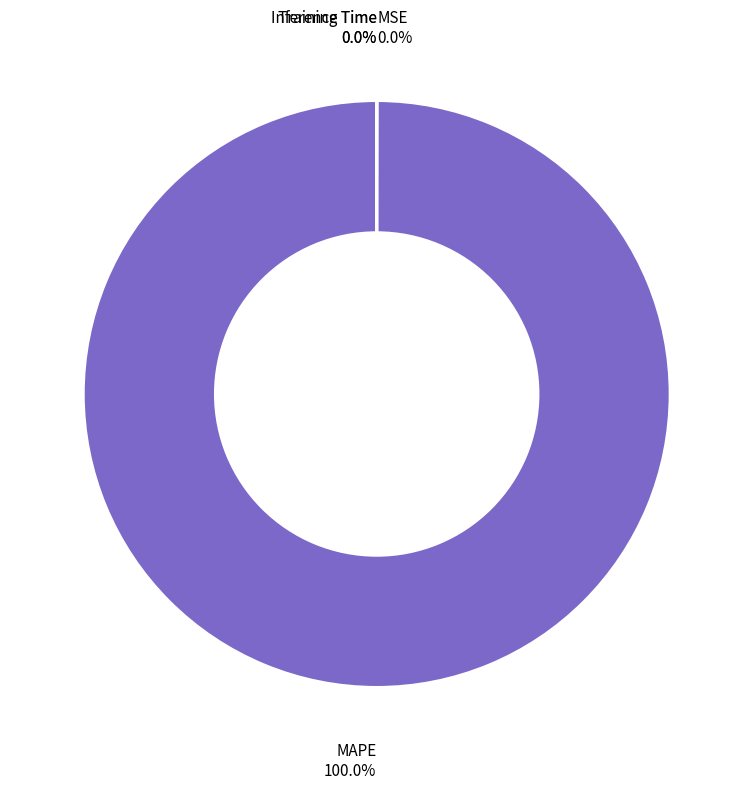

To the nearest percent, what is the average slice percentage?

25%